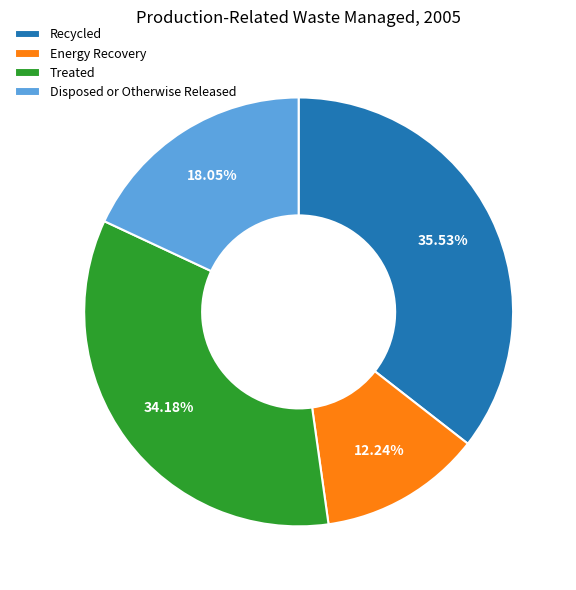

What percentage is NOT represented by Recycled?

64.5%